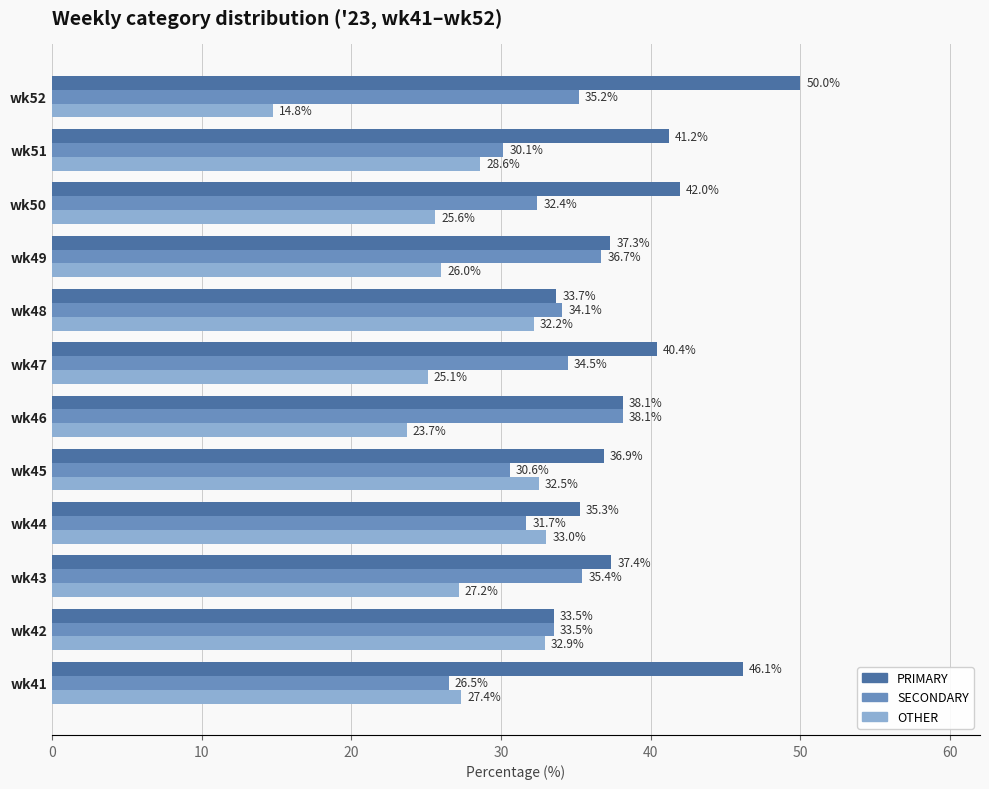

At how many categories does at least one series exceed 49?

1